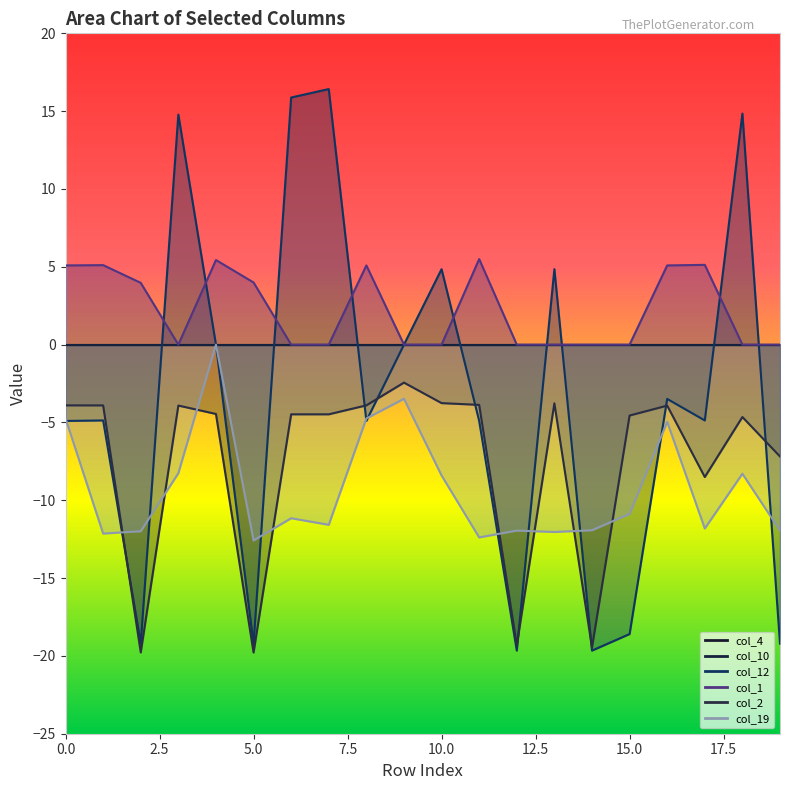

What are all the series names shown in the legend?

col_4, col_10, col_12, col_1, col_2, col_19